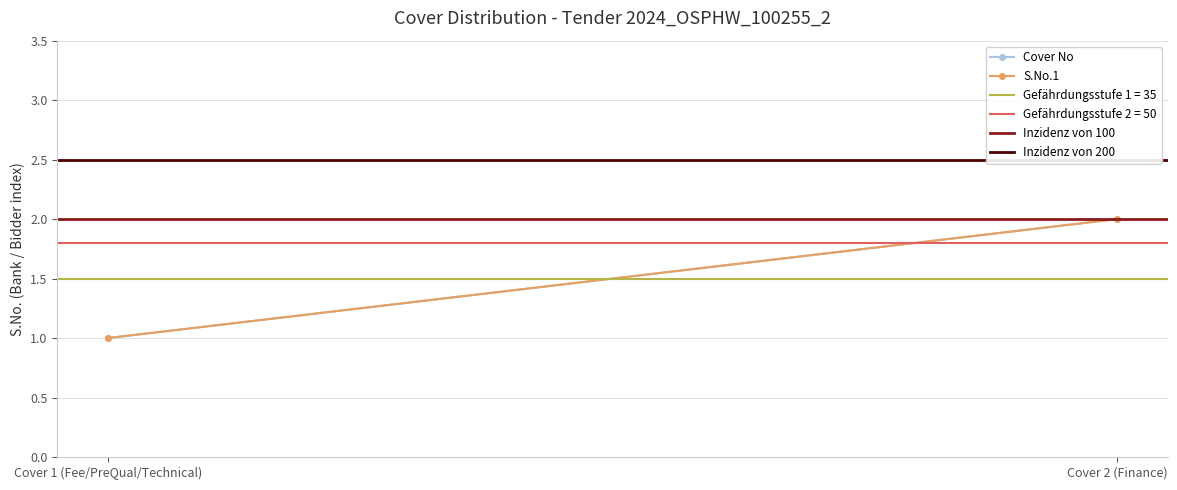

Which series has the widest spread of values?

Cover No